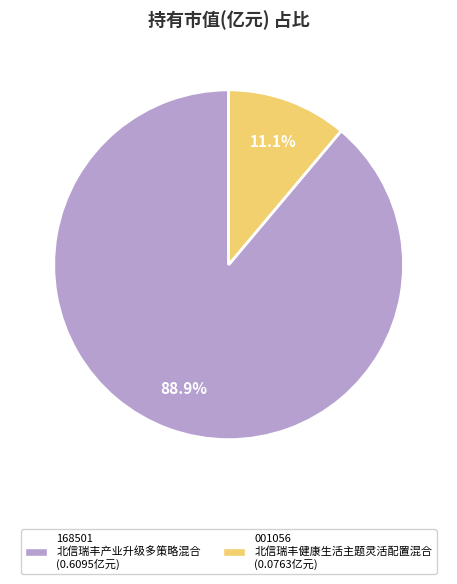

Is there a majority slice in this chart?

Yes